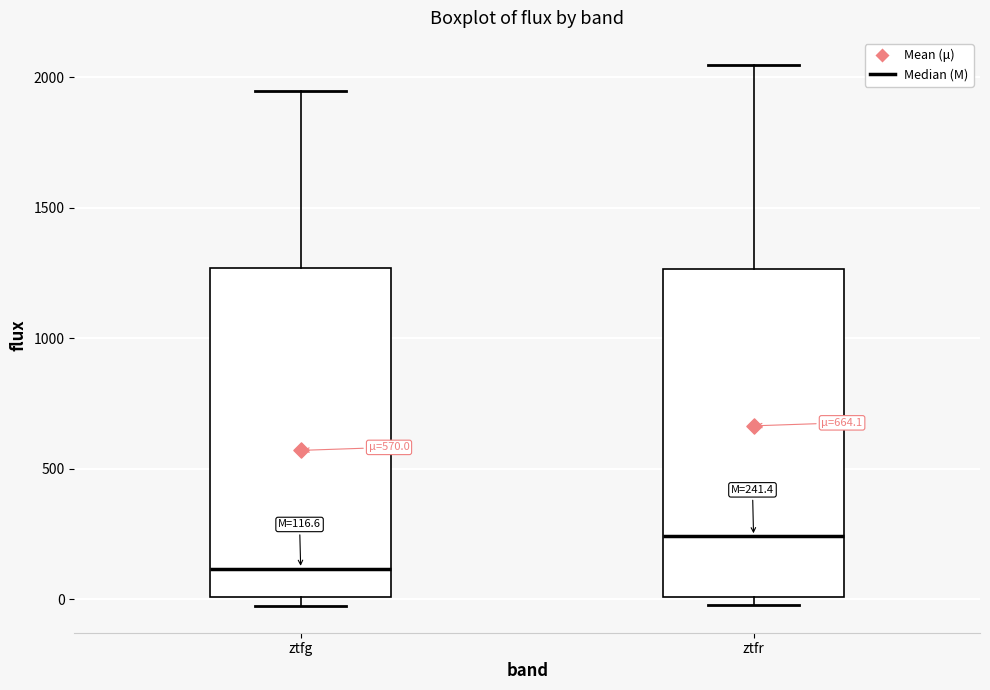

Which box's median line is the highest?

ztfr